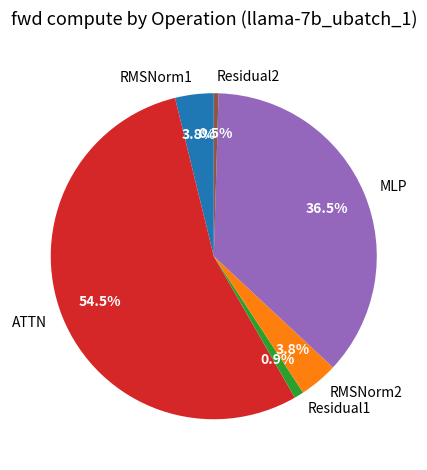

Which category has the biggest portion of the pie?

ATTN